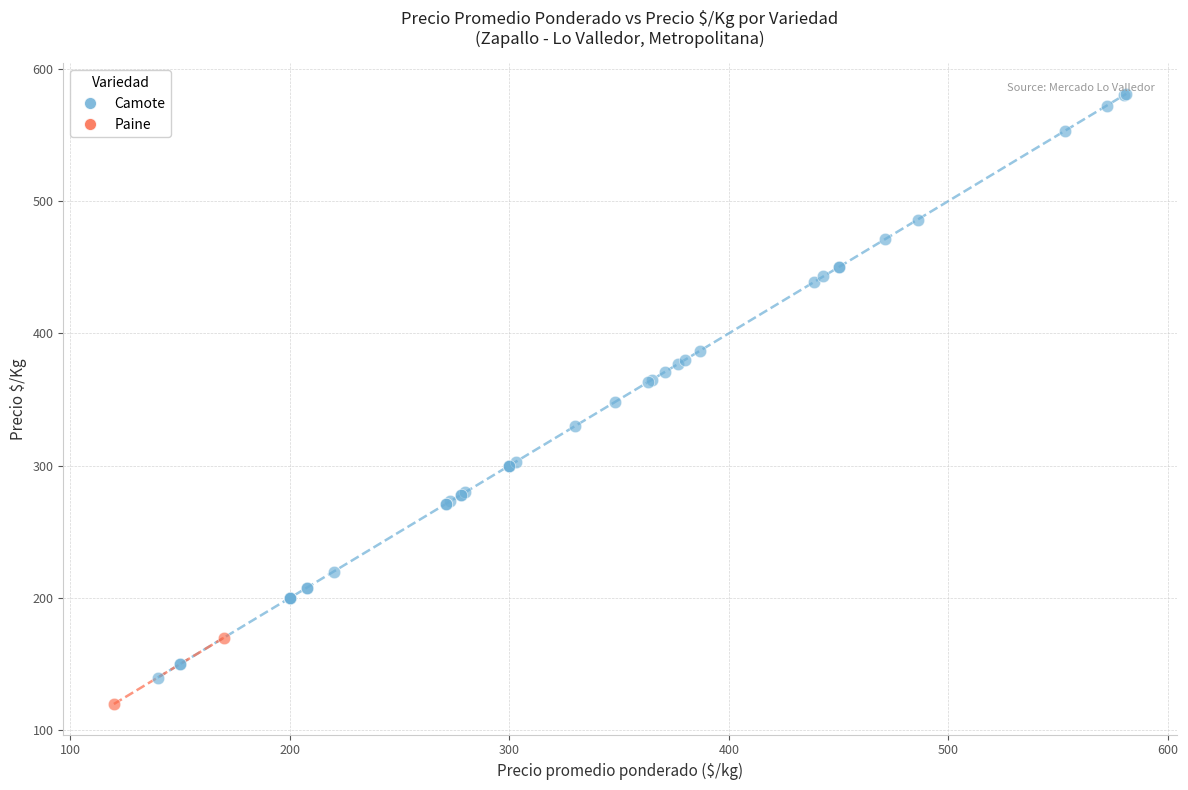

What are all the series names shown in the legend?

Camote, Paine